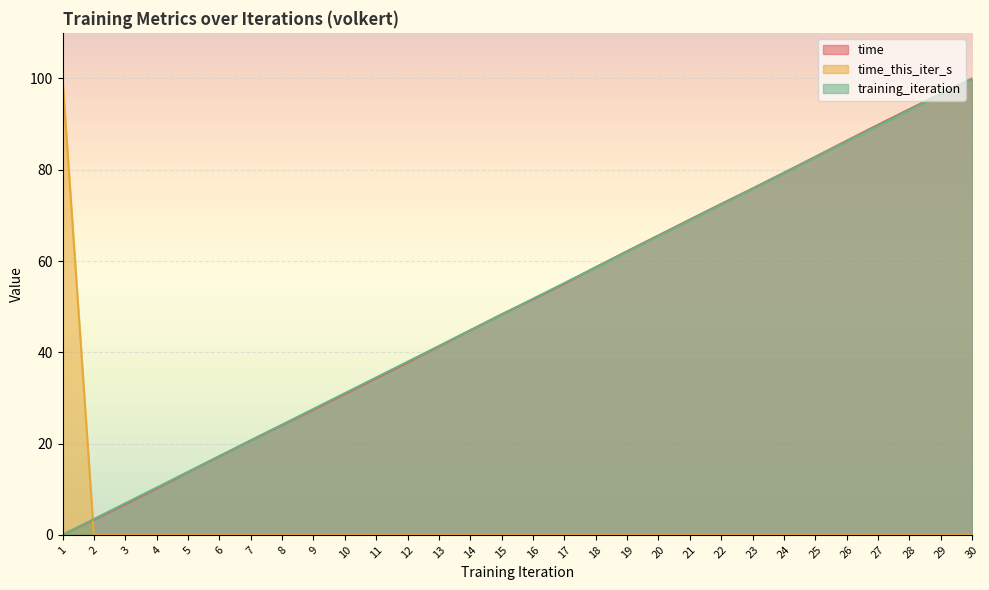

What is the greatest value displayed?

100.0